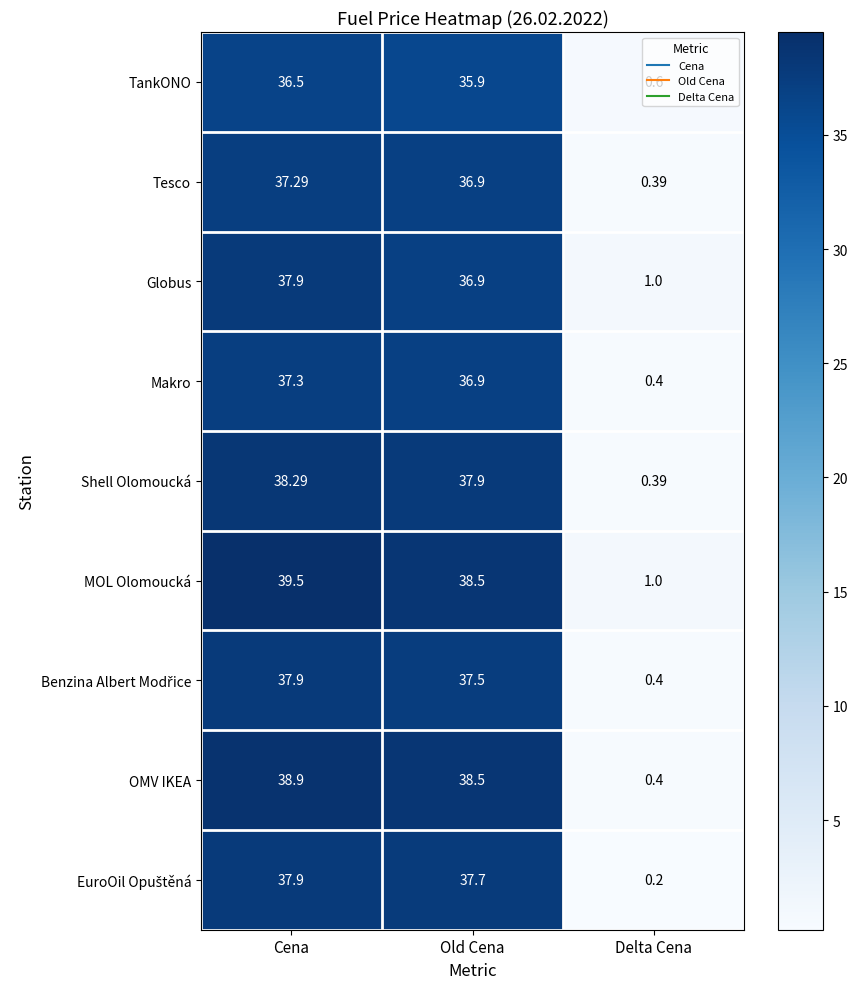

At which label does Tesco first exceed 36?

Cena